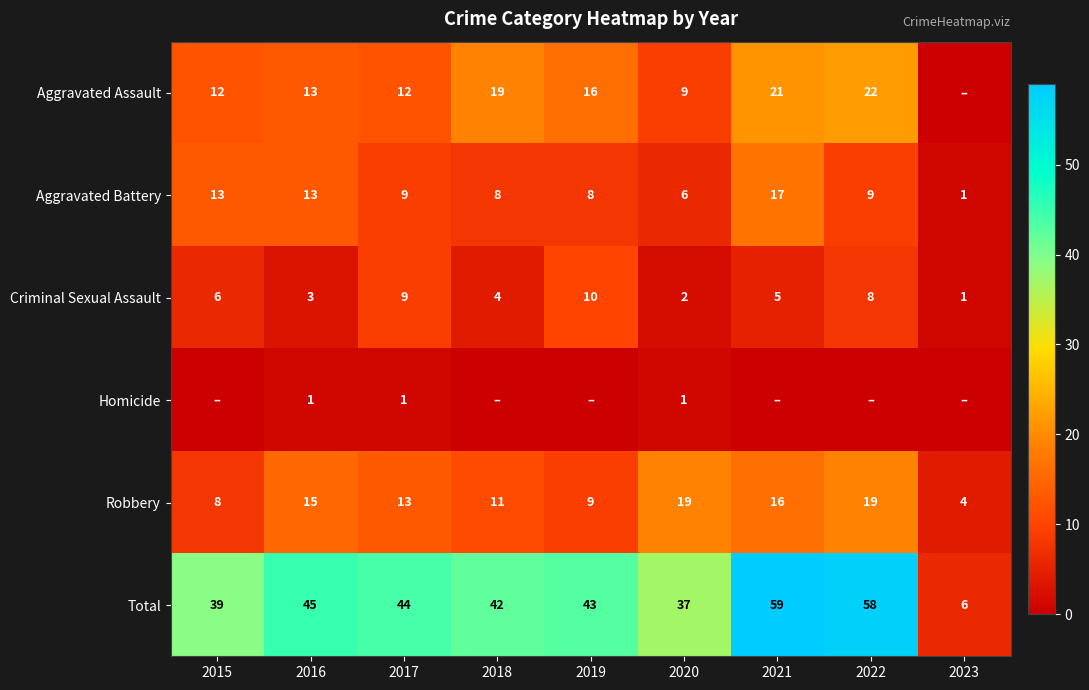

What is the difference between the second highest and second lowest values in the Total series?

21